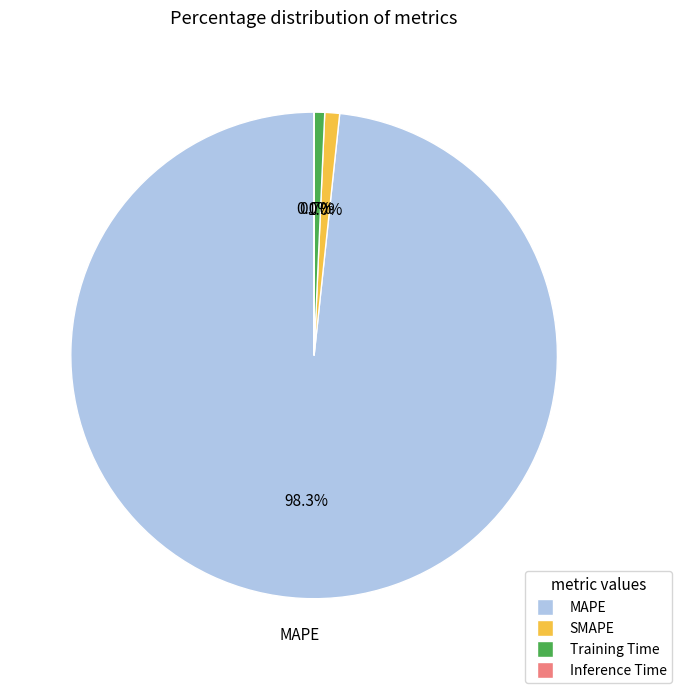

Is it true that SMAPE is 11% of the pie?

False